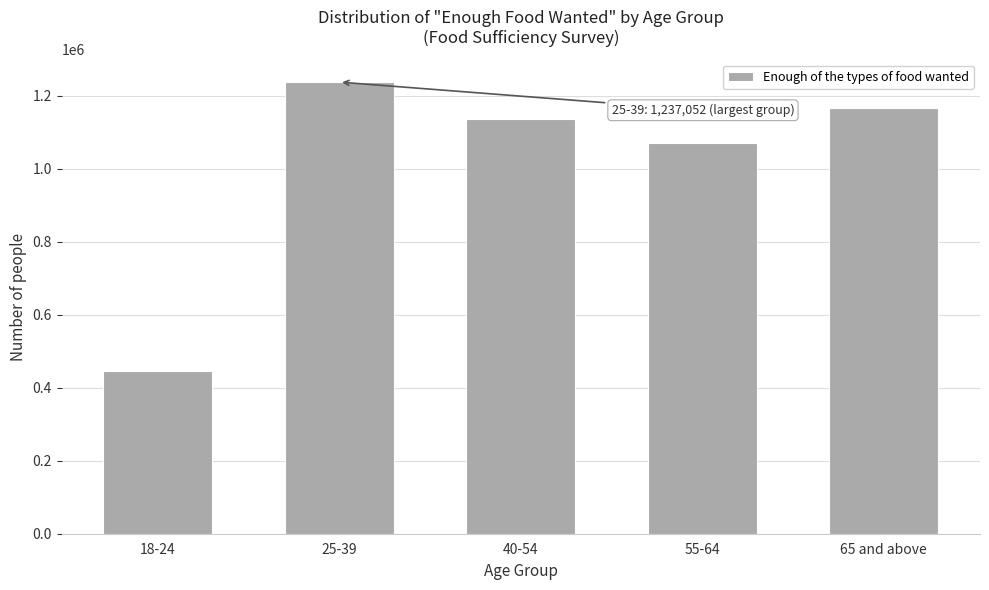

Reading left to right, what are all the values shown in this chart?

18-24=444450	25-39=1237052	40-54=1135256	55-64=1069968	65 and above=1167082